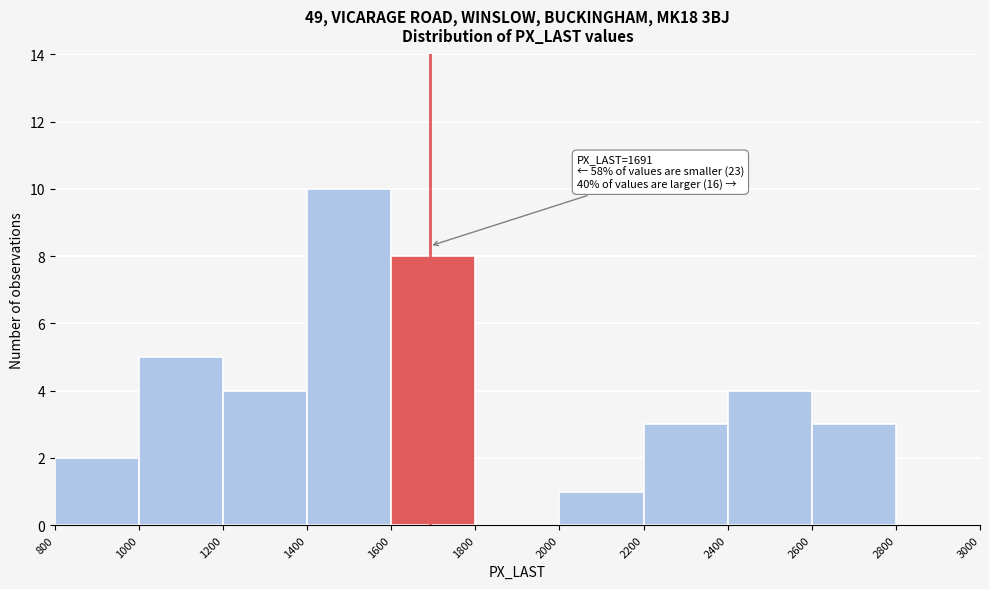

Over which range of the x-axis is the bar tallest?

1400 to 1600